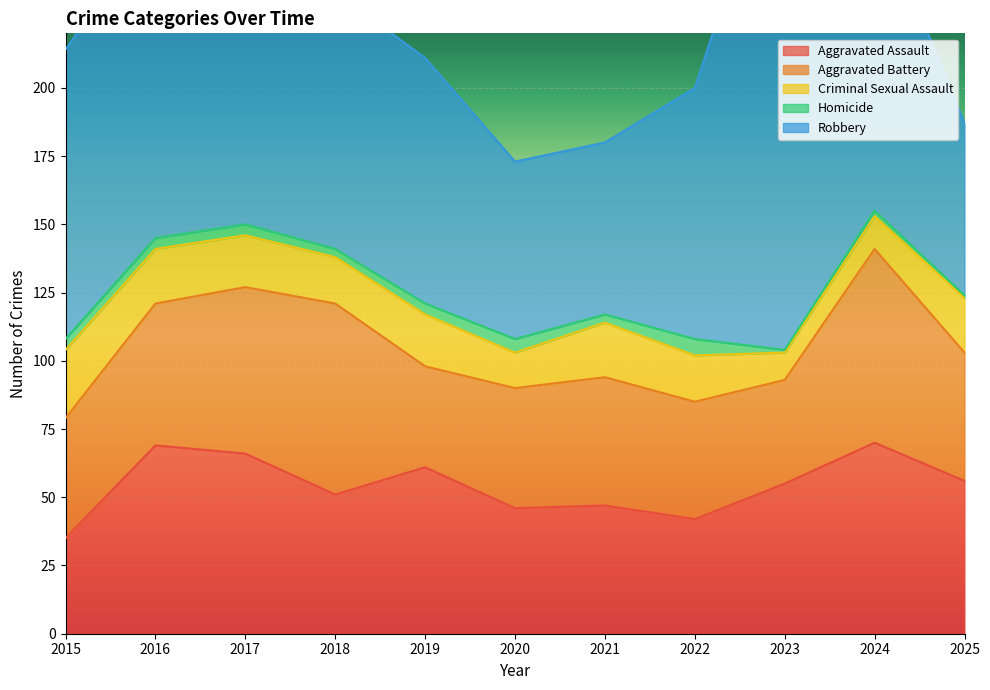

Which series has the largest total across all categories?

Robbery